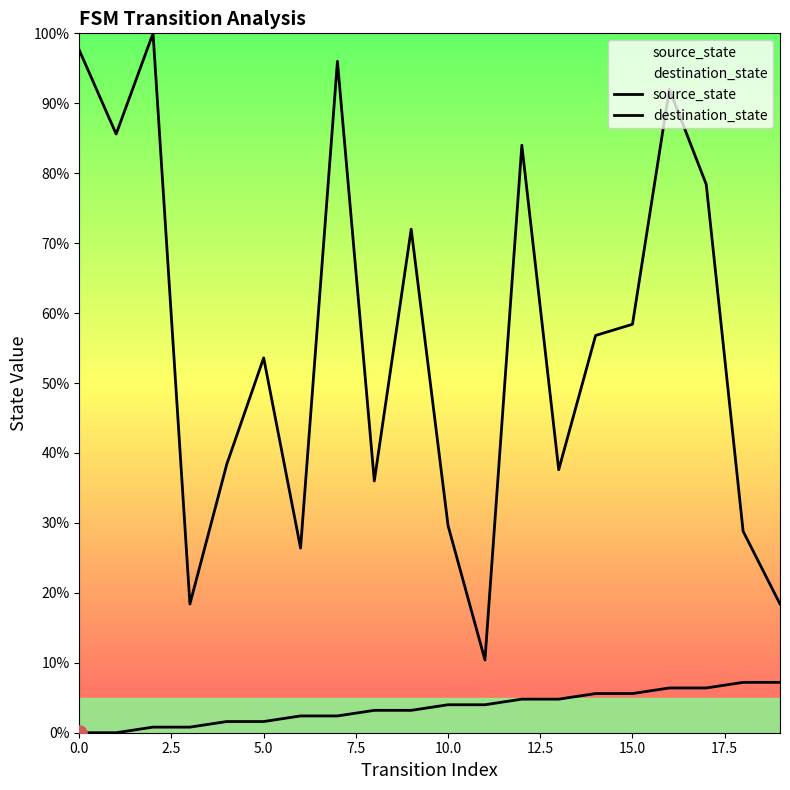

Is the value of destination_state at 10 greater than the value of source_state at 13?

Yes